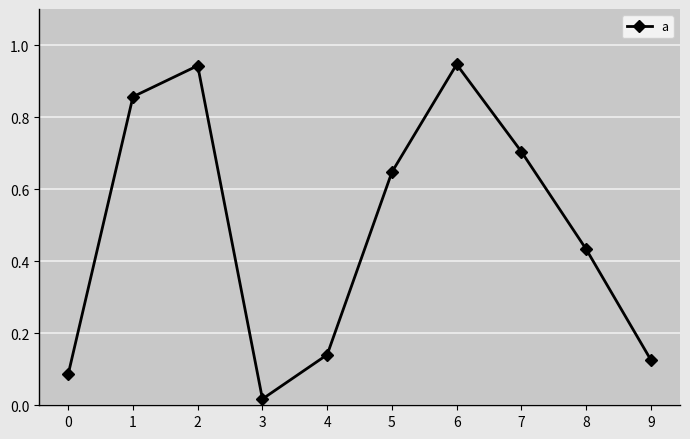

How many points are lower than both their immediate neighbors (excluding endpoints)?

1